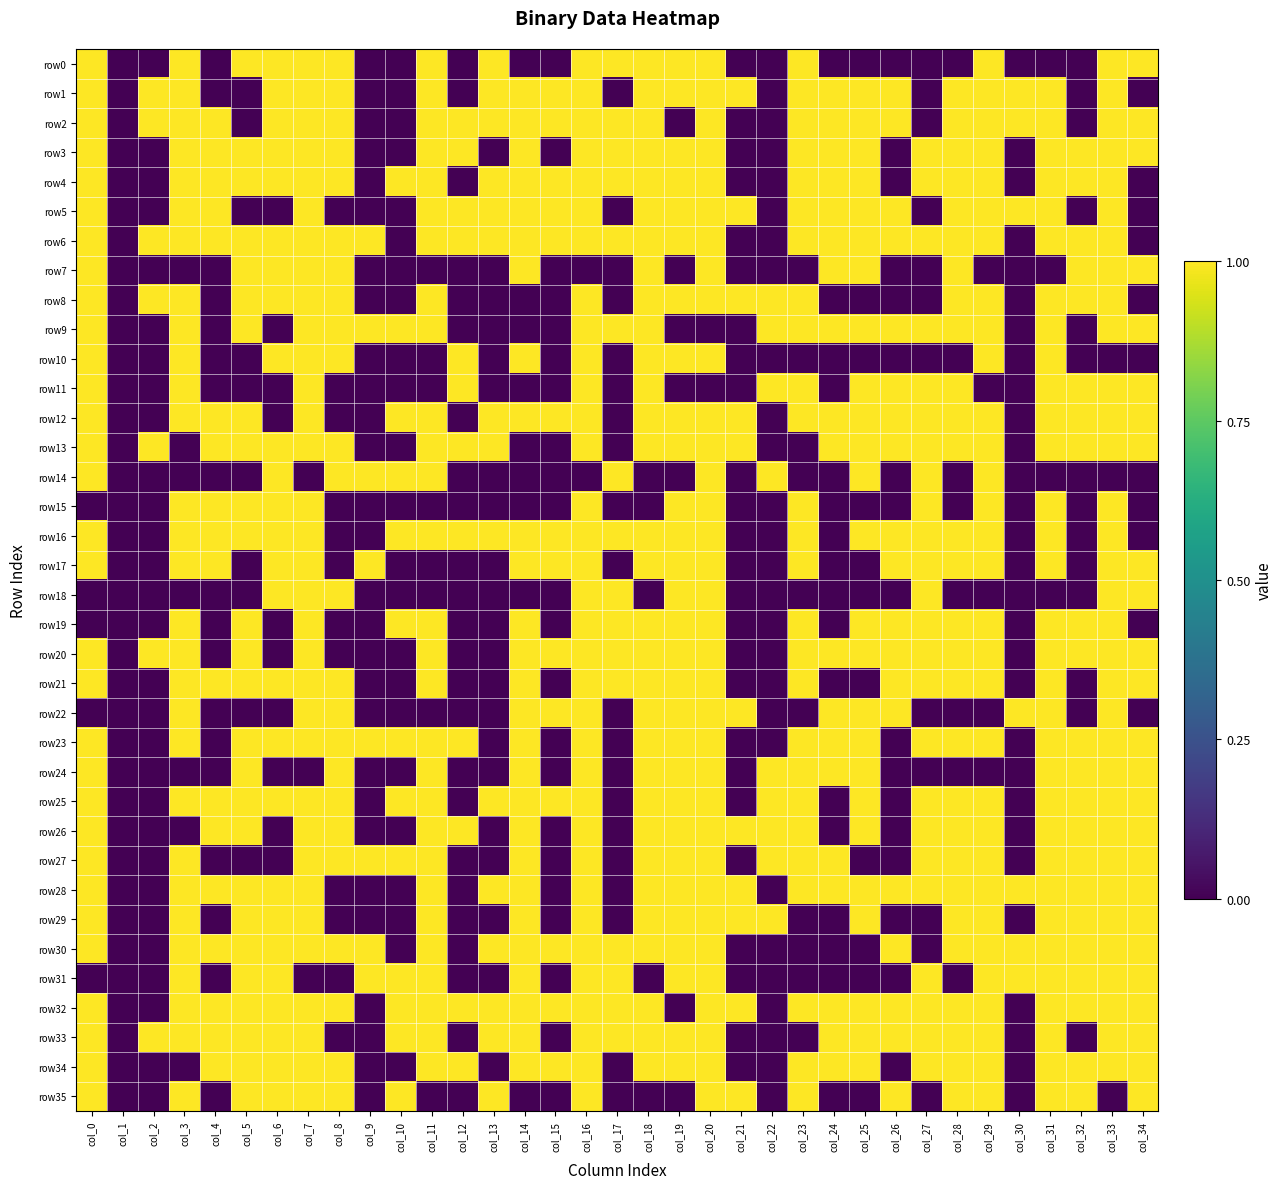

Which series has the largest range (max minus min)?

row0